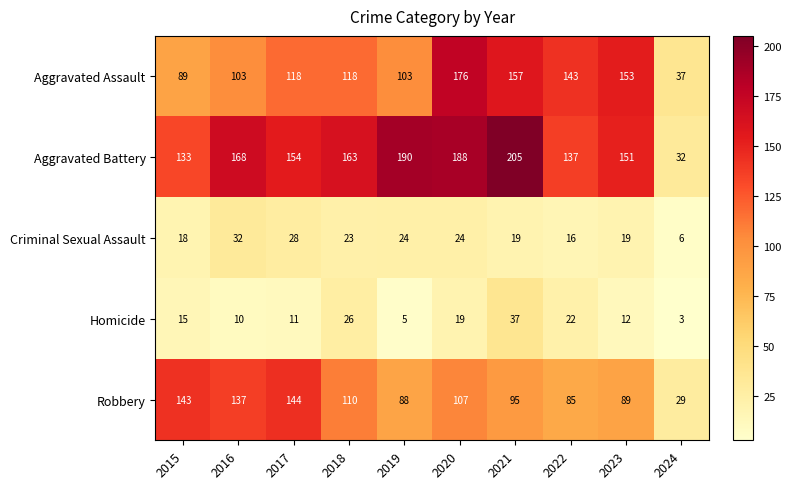

At which category is the sum across all series the highest?

2020